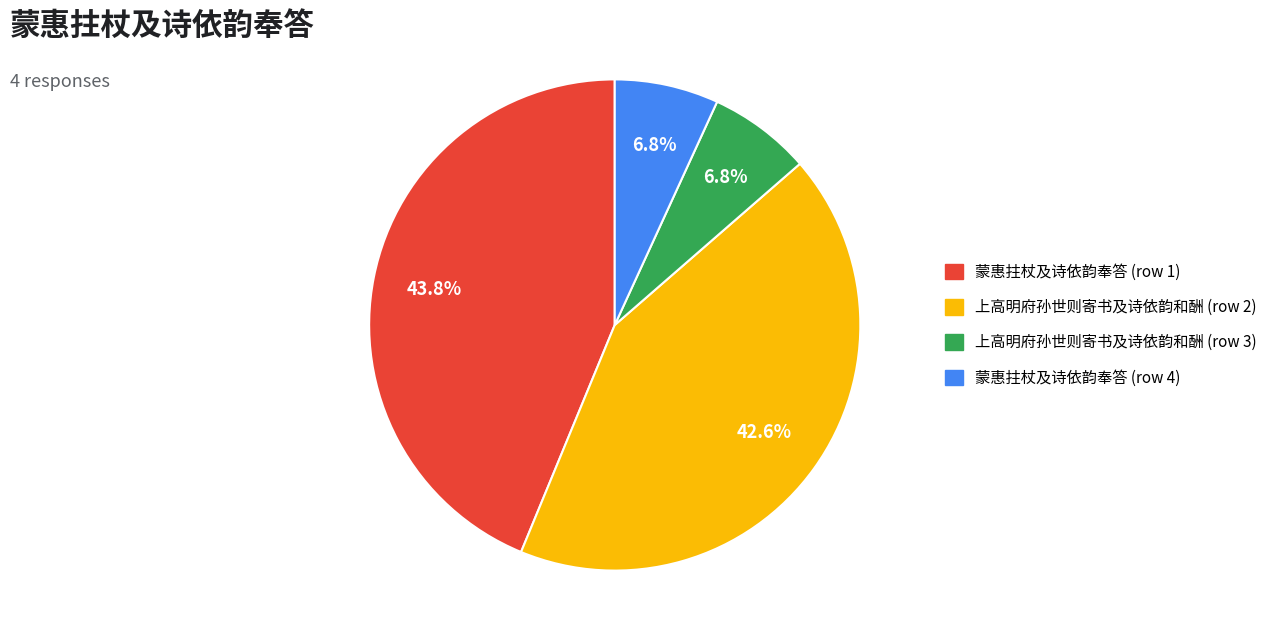

What is the ratio of the value at 上高明府孙世则寄书及诗依韵和酬 (row 2) to the value at 蒙惠拄杖及诗依韵奉答 (row 1)?

1.0